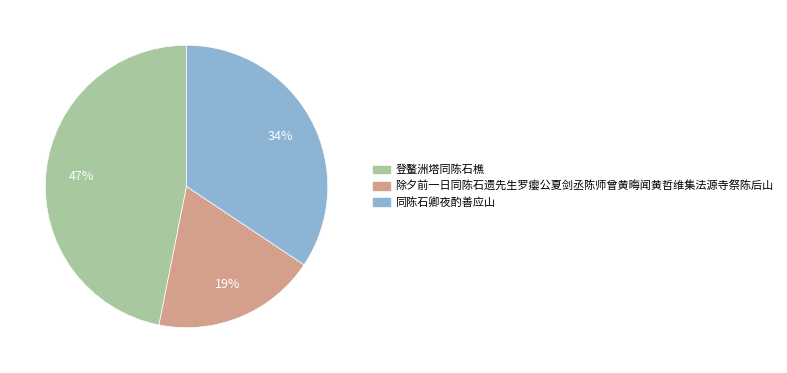

Is it true that 同陈石卿夜酌善应山 is 34% of the pie?

True